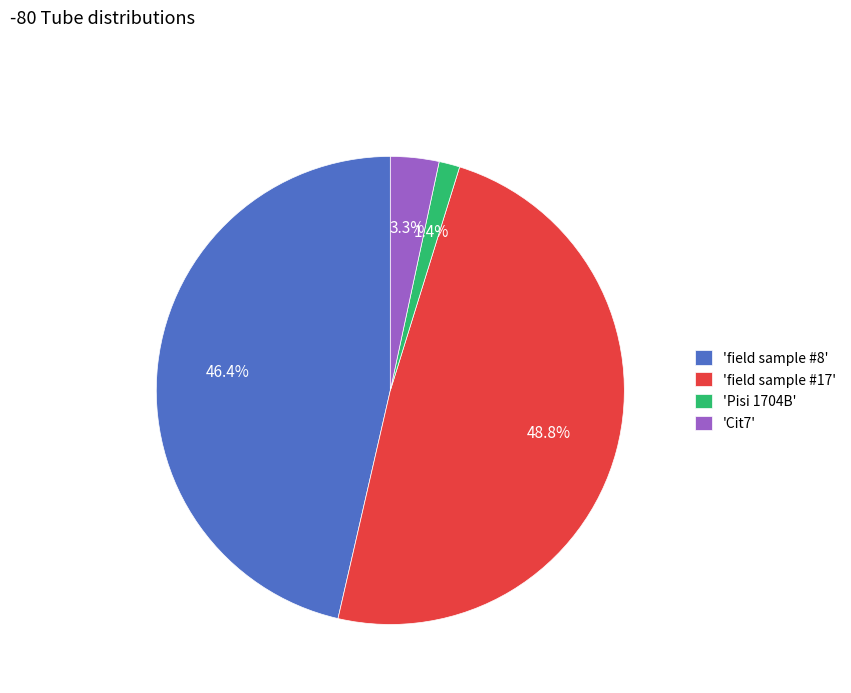

Rank the categories by value from highest to lowest.

'field sample #17', 'field sample #8', 'Cit7', 'Pisi 1704B'